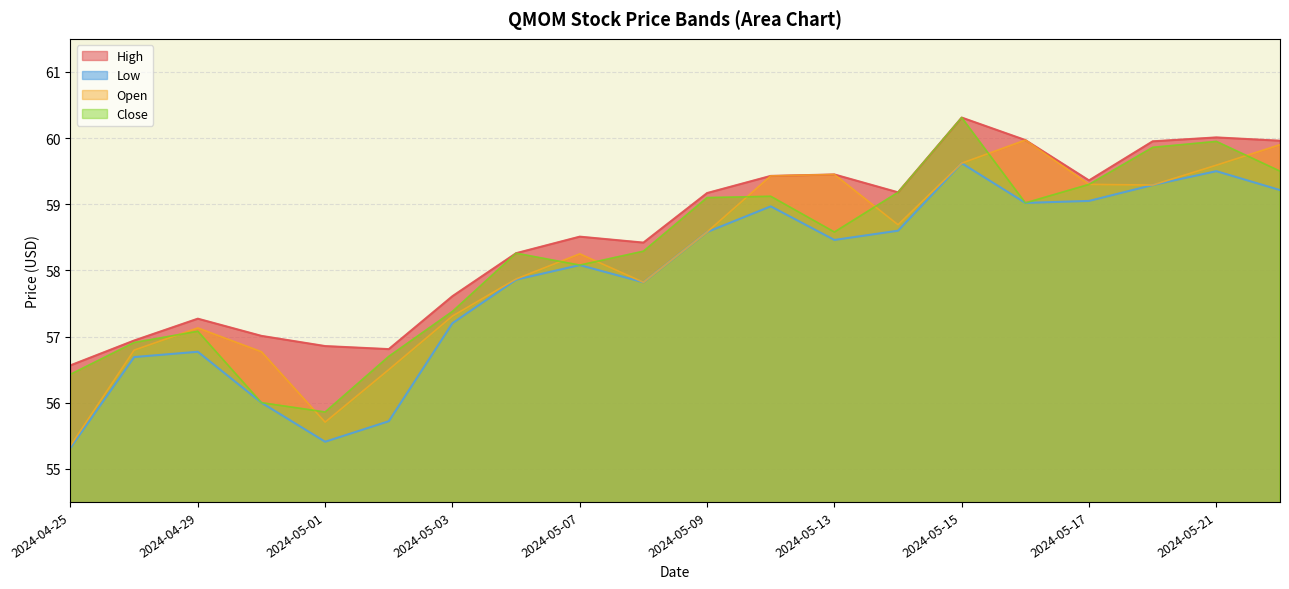

Does the chart have visible grid lines?

Yes